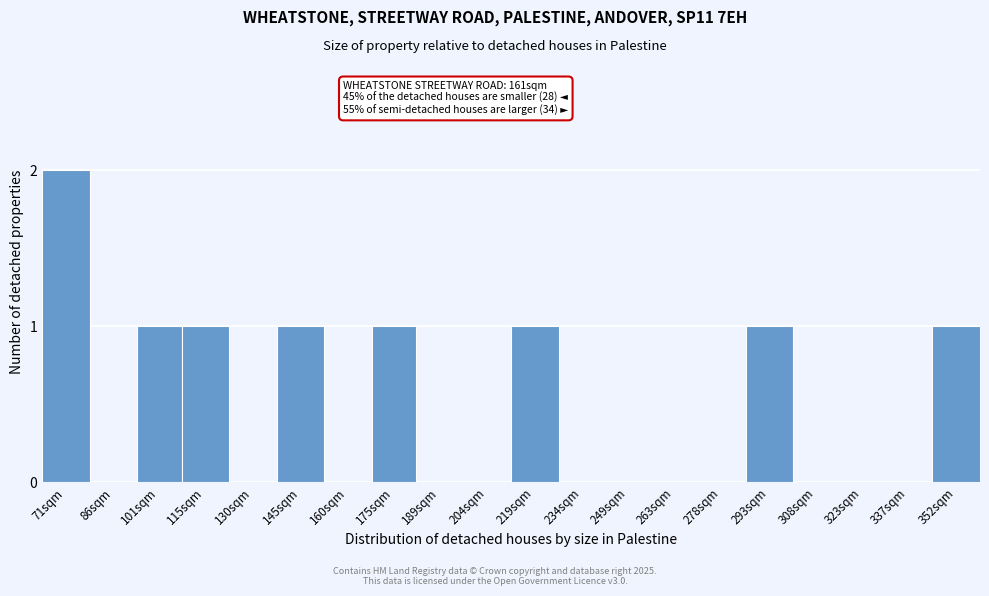

Reading right to left, list all the values displayed in this chart.

352sqm=1	337sqm=0	323sqm=0	308sqm=0	293sqm=1	278sqm=0	263sqm=0	249sqm=0	234sqm=0	219sqm=1	204sqm=0	189sqm=0	175sqm=1	160sqm=0	145sqm=1	130sqm=0	115sqm=1	101sqm=1	86sqm=0	71sqm=2